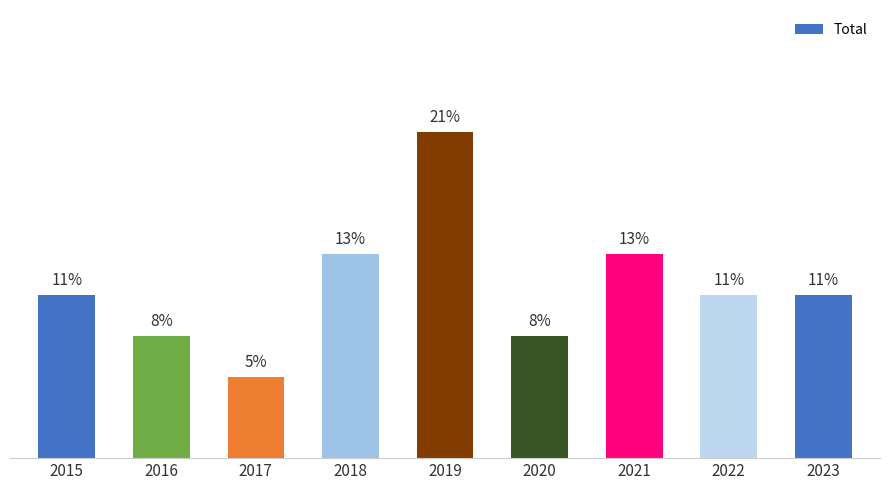

What is the change in value from 2017 to 2023?

+2